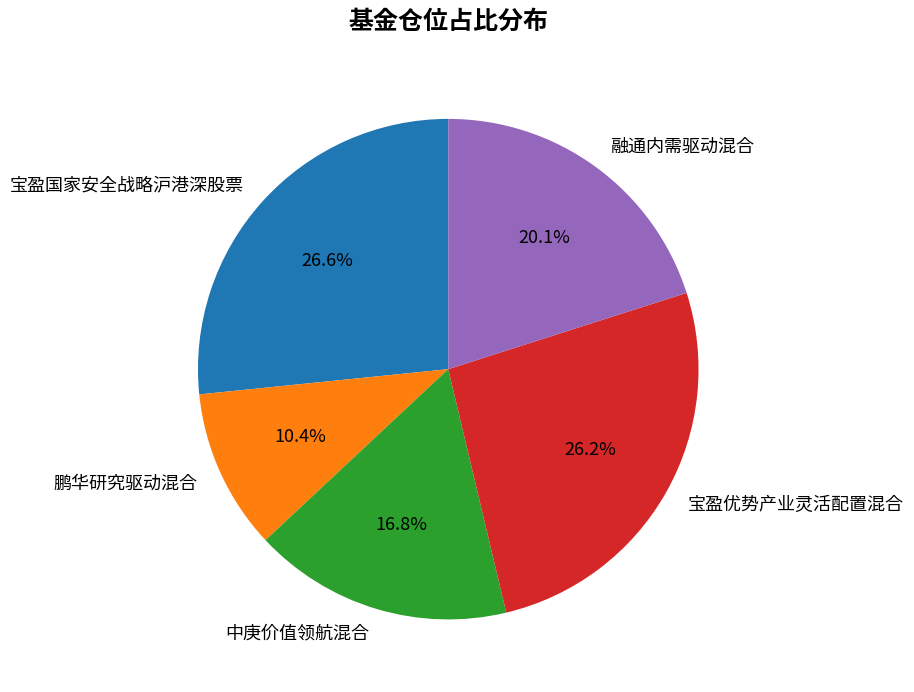

To the nearest percent, what is the average slice percentage?

20%